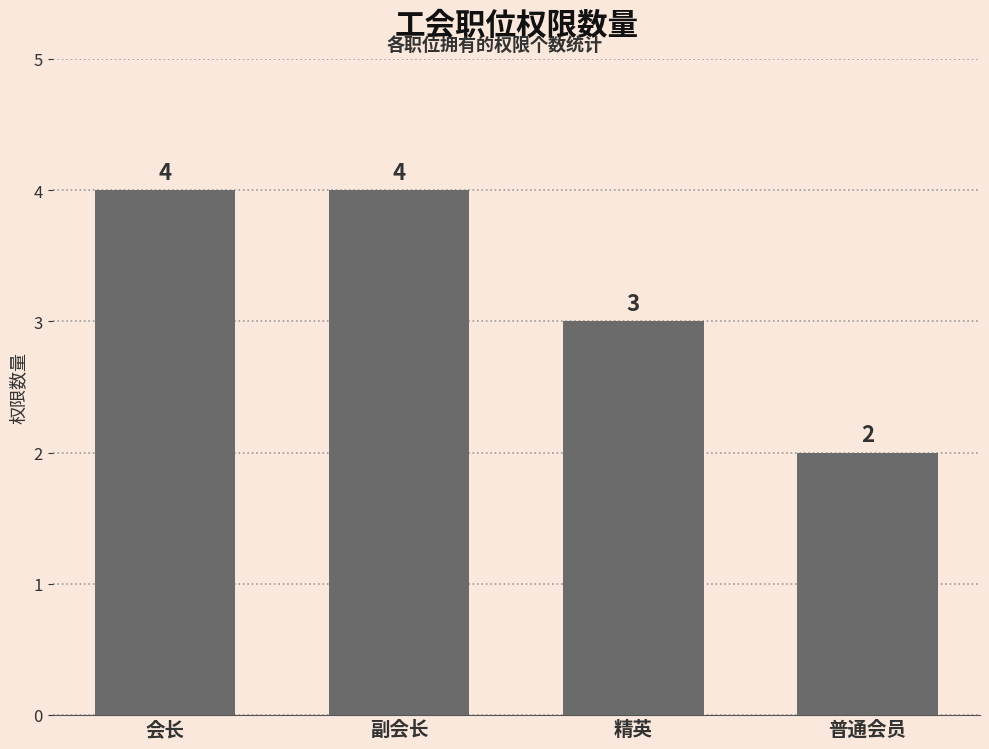

What is the approximate value at 精英?

3